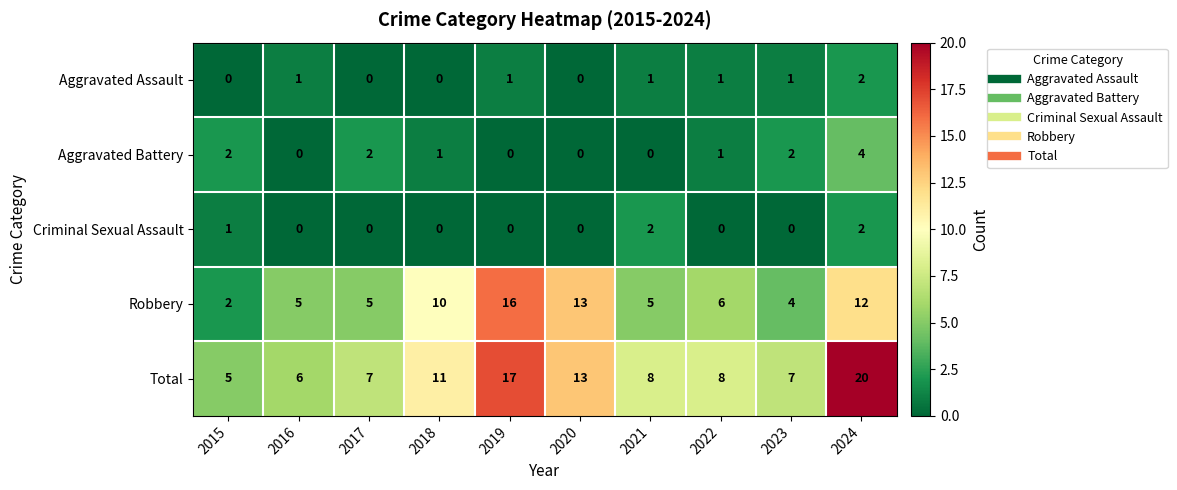

Is the value of Criminal Sexual Assault at 2019 greater than the value of Robbery at 2023?

No